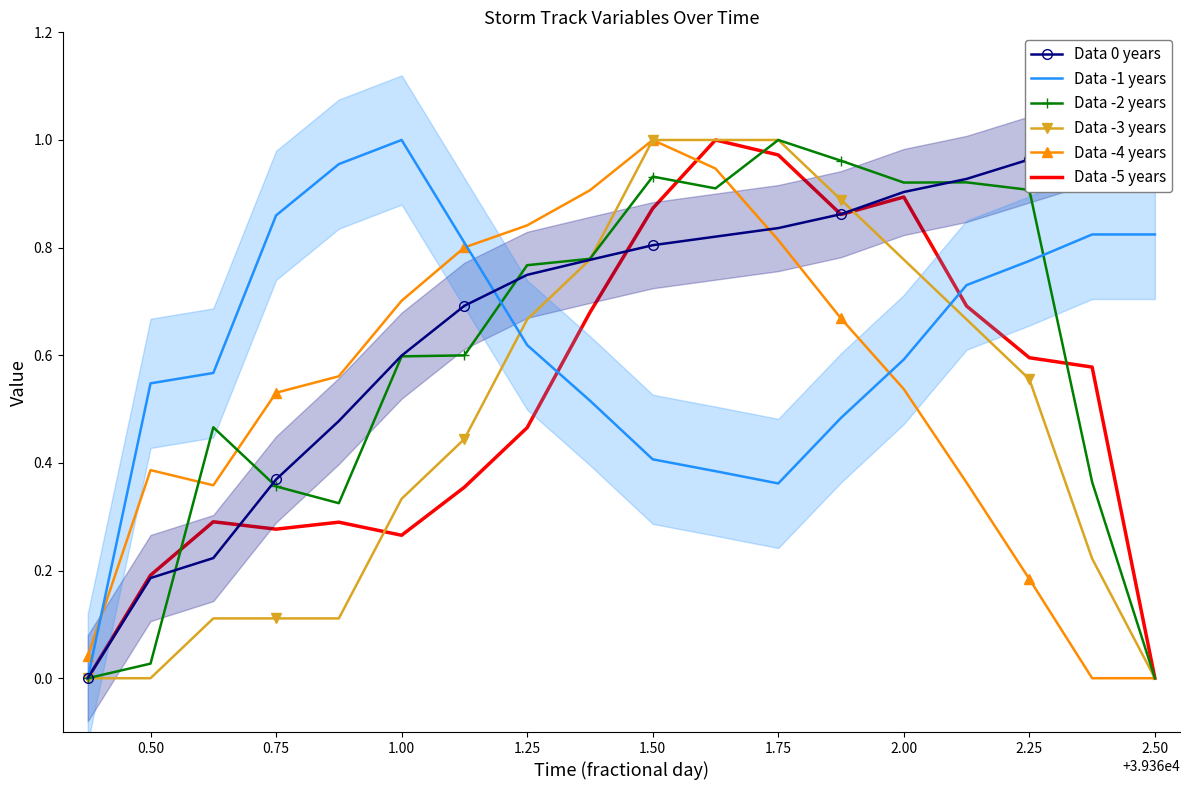

What is the label of the 17th point from the right?

0.50